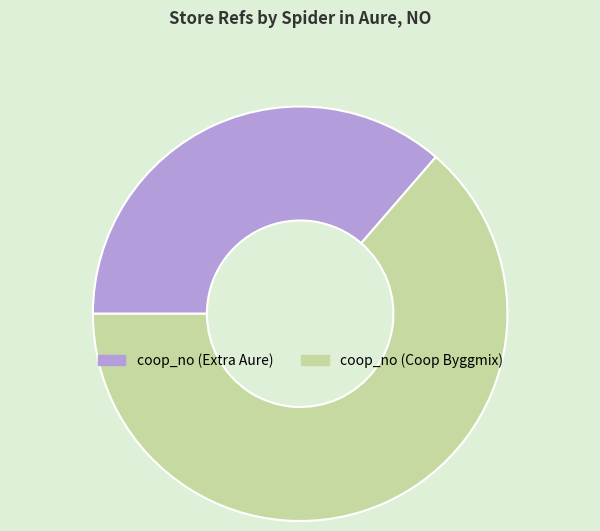

Does coop_no (Coop Byggmix) account for over 50% of the chart?

Yes